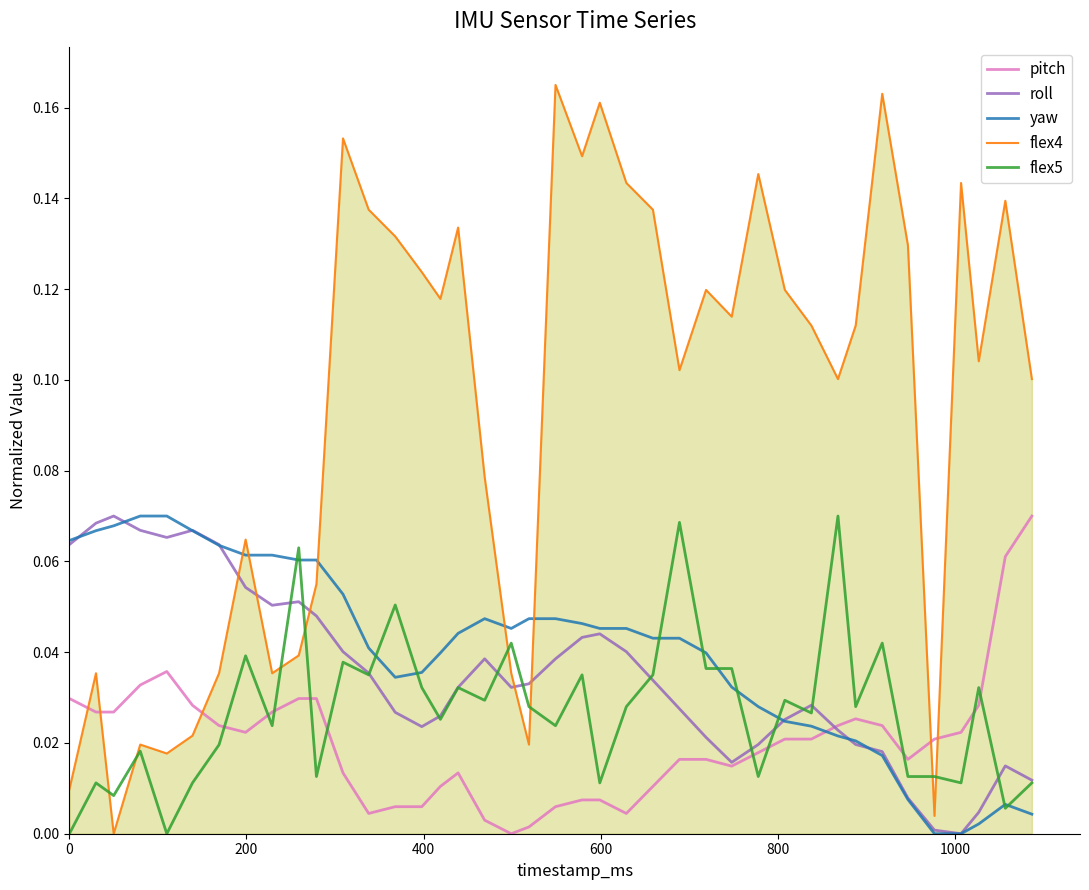

Which series has the largest total across all categories?

flex4